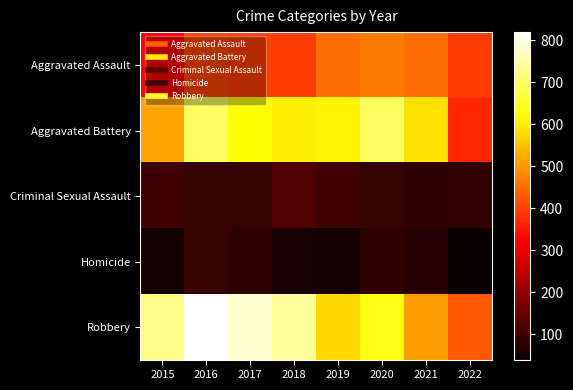

Between 2017 and 2020, which is larger?

2020